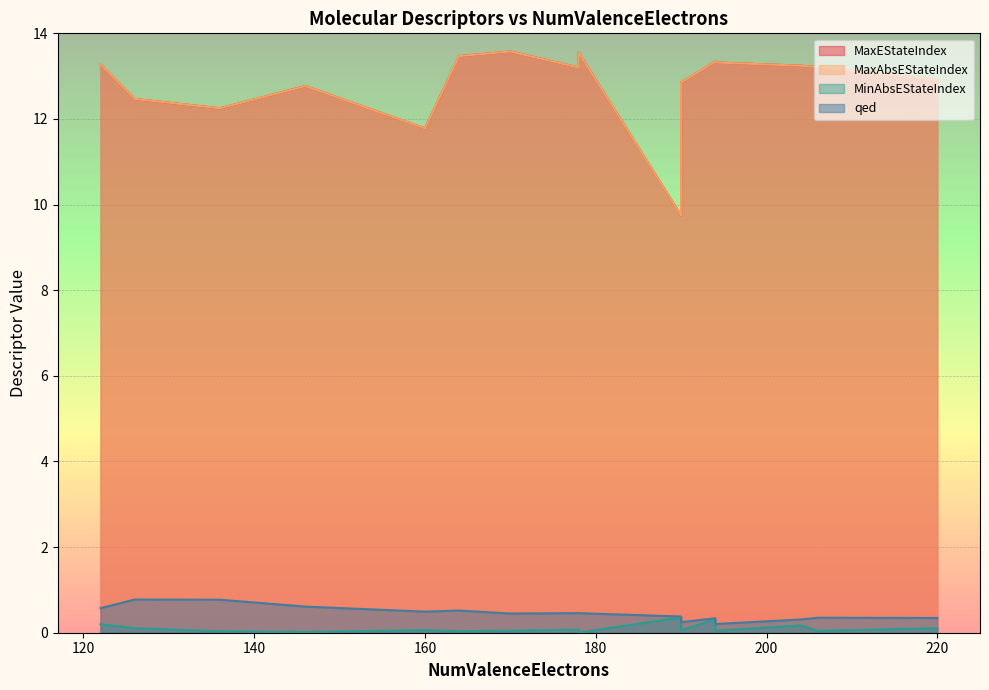

At which category is the sum across all series the highest?

170